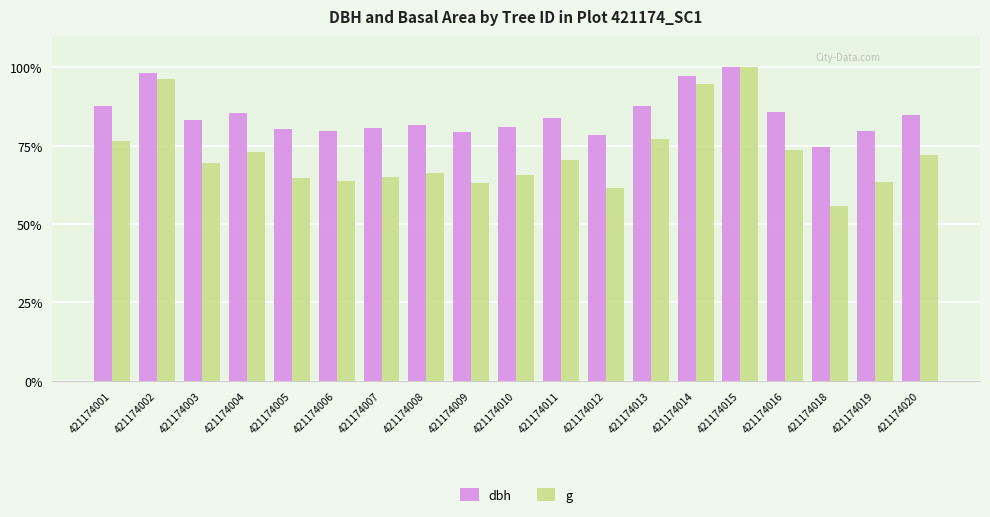

Count the number of categories in the chart.

19